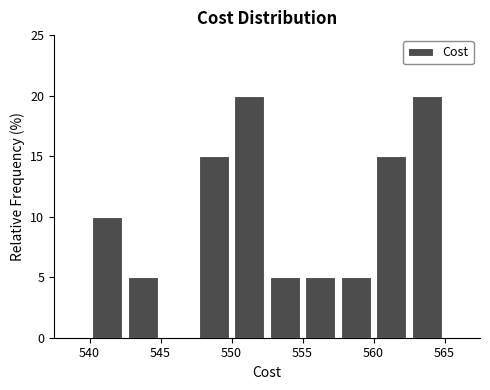

What is the height of the bar covering 550.0 to 552.5 on the x-axis? The values are not printed on the chart, so give them approximately, as read against the axis.

20